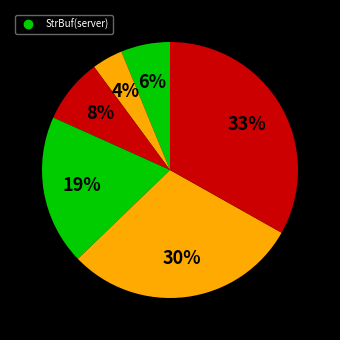

To the nearest percent, what is the average slice percentage?

17%